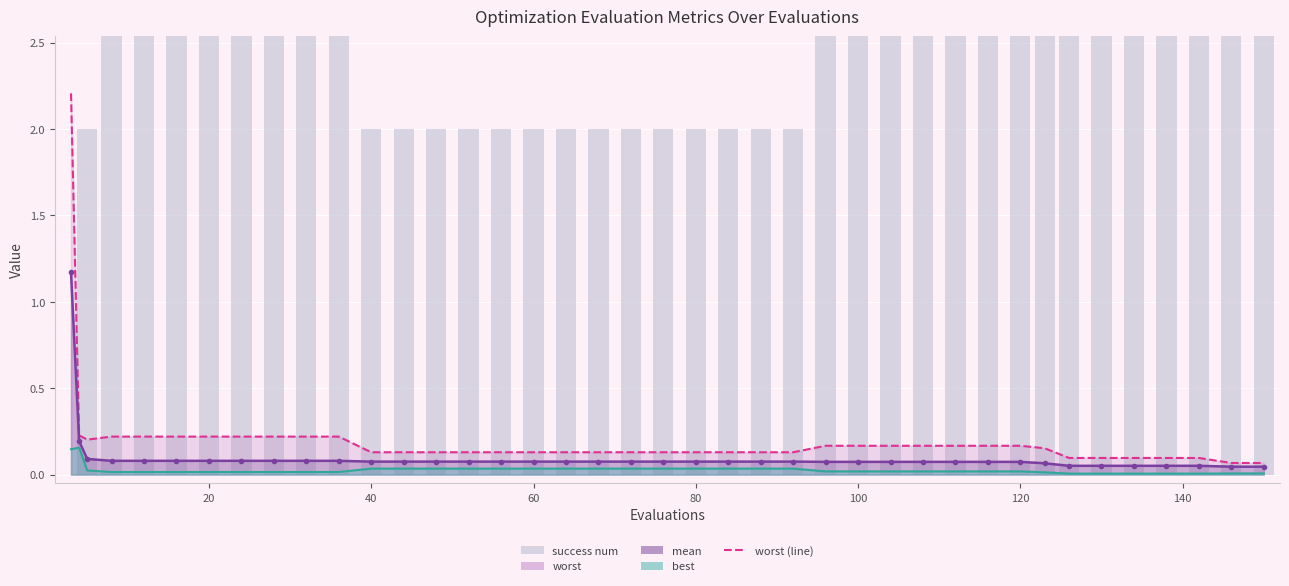

What is the average value?

3